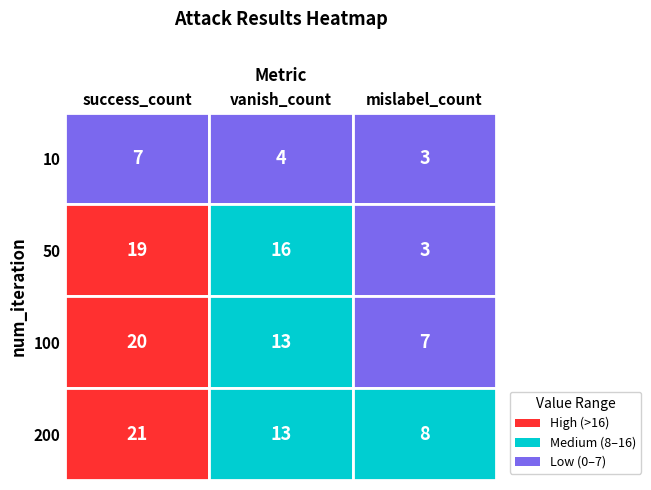

Which series has the largest total across all categories?

200